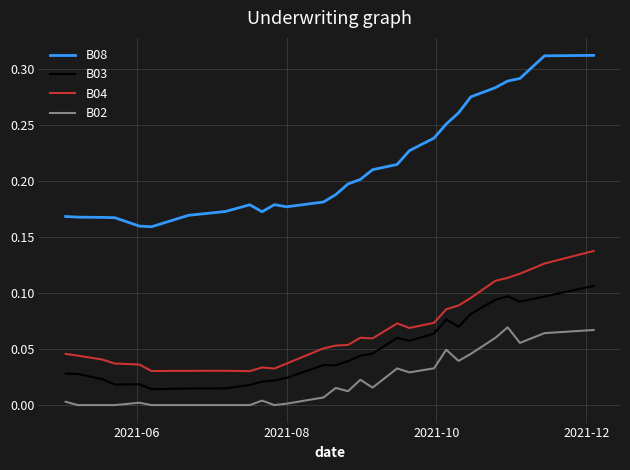

Which series has the largest total across all categories?

B08